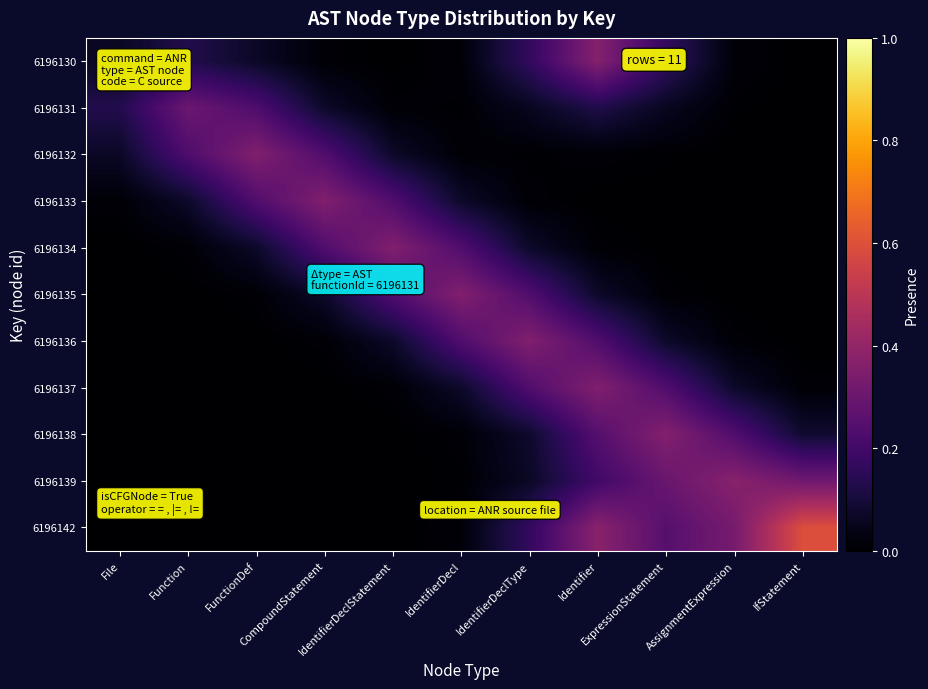

Reading left to right, extract all data points from this chart.

6196130: File=0.1	Function=0.1	FunctionDef=0.1	CompoundStatement=0.0	IdentifierDeclStatement=0.0	IdentifierDecl=0.0	IdentifierDeclType=0.2	Identifier=0.4	ExpressionStatement=0.2	AssignmentExpression=0.0	IfStatement=0.0
6196131: File=0.1	Function=0.3	FunctionDef=0.2	CompoundStatement=0.1	IdentifierDeclStatement=0.0	IdentifierDecl=0.0	IdentifierDeclType=0.1	Identifier=0.1	ExpressionStatement=0.1	AssignmentExpression=0.0	IfStatement=0.0
6196132: File=0.1	Function=0.2	FunctionDef=0.4	CompoundStatement=0.2	IdentifierDeclStatement=0.1	IdentifierDecl=0.0	IdentifierDeclType=0.0	Identifier=0.0	ExpressionStatement=0.0	AssignmentExpression=0.0	IfStatement=0.0
6196133: File=0.0	Function=0.1	FunctionDef=0.2	CompoundStatement=0.4	IdentifierDeclStatement=0.2	IdentifierDecl=0.1	IdentifierDeclType=0.0	Identifier=0.0	ExpressionStatement=0.0	AssignmentExpression=0.0	IfStatement=0.0
6196134: File=0.0	Function=0.0	FunctionDef=0.1	CompoundStatement=0.2	IdentifierDeclStatement=0.4	IdentifierDecl=0.2	IdentifierDeclType=0.1	Identifier=0.0	ExpressionStatement=0.0	AssignmentExpression=0.0	IfStatement=0.0
6196135: File=0.0	Function=0.0	FunctionDef=0.0	CompoundStatement=0.1	IdentifierDeclStatement=0.2	IdentifierDecl=0.4	IdentifierDeclType=0.2	Identifier=0.1	ExpressionStatement=0.0	AssignmentExpression=0.0	IfStatement=0.0
6196136: File=0.0	Function=0.0	FunctionDef=0.0	CompoundStatement=0.0	IdentifierDeclStatement=0.1	IdentifierDecl=0.2	IdentifierDeclType=0.4	Identifier=0.2	ExpressionStatement=0.1	AssignmentExpression=0.0	IfStatement=0.0
6196137: File=0.0	Function=0.0	FunctionDef=0.0	CompoundStatement=0.0	IdentifierDeclStatement=0.0	IdentifierDecl=0.1	IdentifierDeclType=0.2	Identifier=0.4	ExpressionStatement=0.2	AssignmentExpression=0.1	IfStatement=0.0
6196138: File=0.0	Function=0.0	FunctionDef=0.0	CompoundStatement=0.0	IdentifierDeclStatement=0.0	IdentifierDecl=0.0	IdentifierDeclType=0.1	Identifier=0.2	ExpressionStatement=0.4	AssignmentExpression=0.2	IfStatement=0.1
6196139: File=0.0	Function=0.0	FunctionDef=0.0	CompoundStatement=0.0	IdentifierDeclStatement=0.0	IdentifierDecl=0.0	IdentifierDeclType=0.1	Identifier=0.2	ExpressionStatement=0.3	AssignmentExpression=0.4	IfStatement=0.3
6196142: File=0.0	Function=0.0	FunctionDef=0.0	CompoundStatement=0.0	IdentifierDeclStatement=0.0	IdentifierDecl=0.0	IdentifierDeclType=0.2	Identifier=0.4	ExpressionStatement=0.3	AssignmentExpression=0.3	IfStatement=0.6